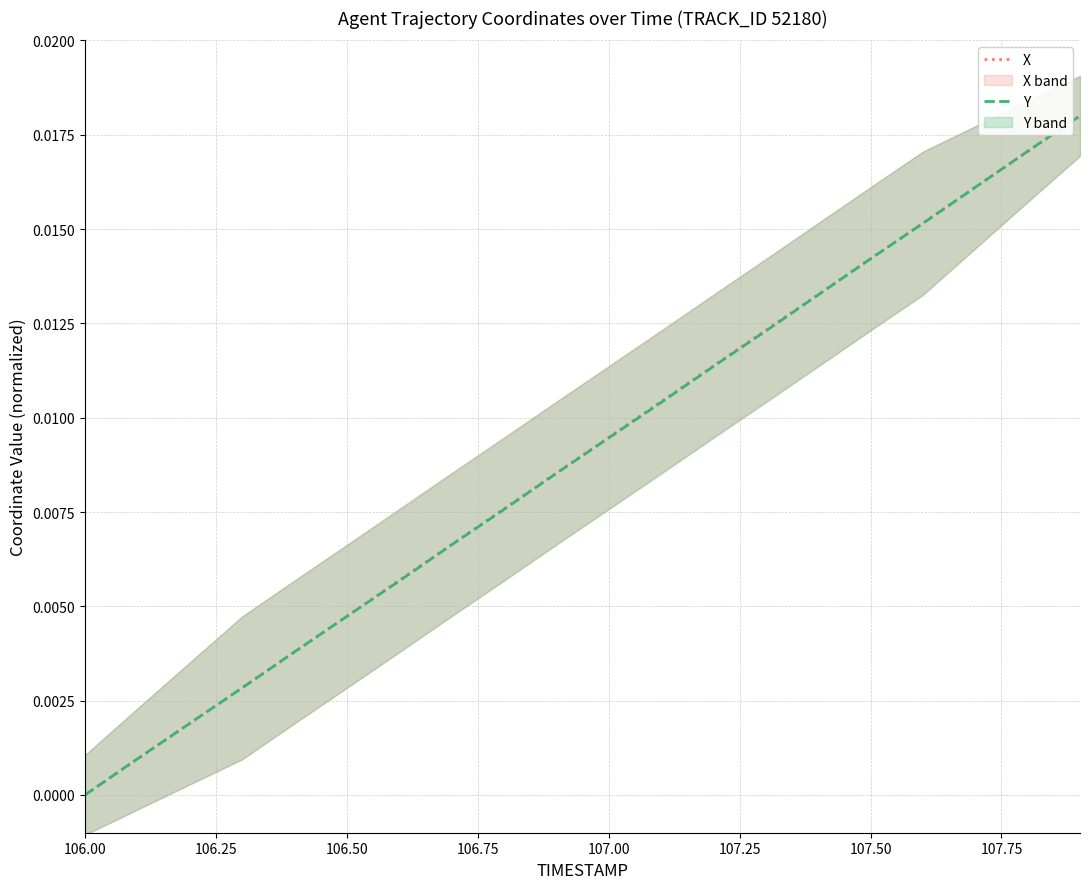

Where is X nearest to the value 0?

106.00